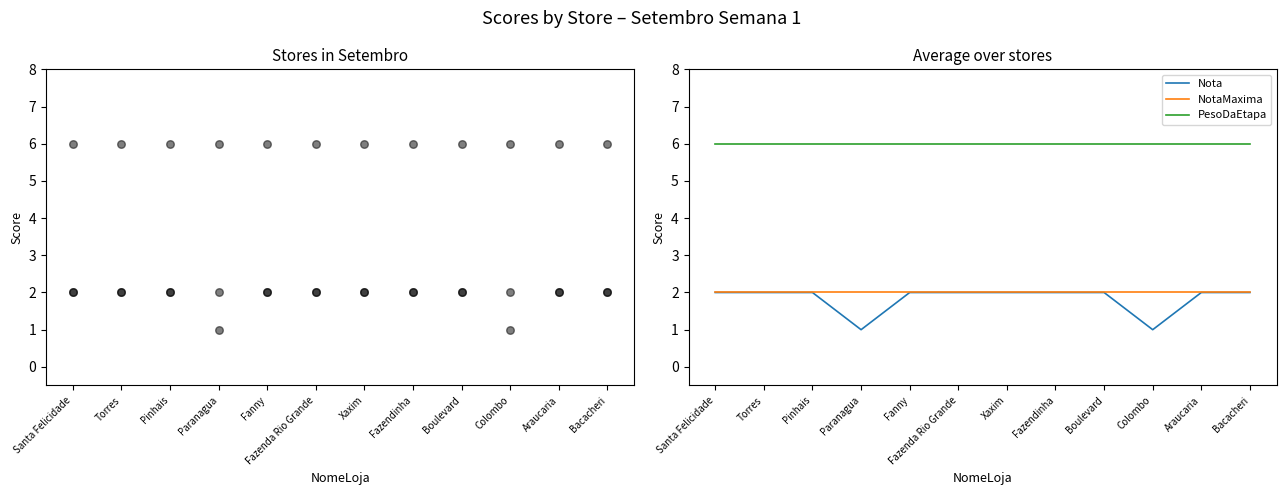

At how many categories does at least one series exceed 3?

12